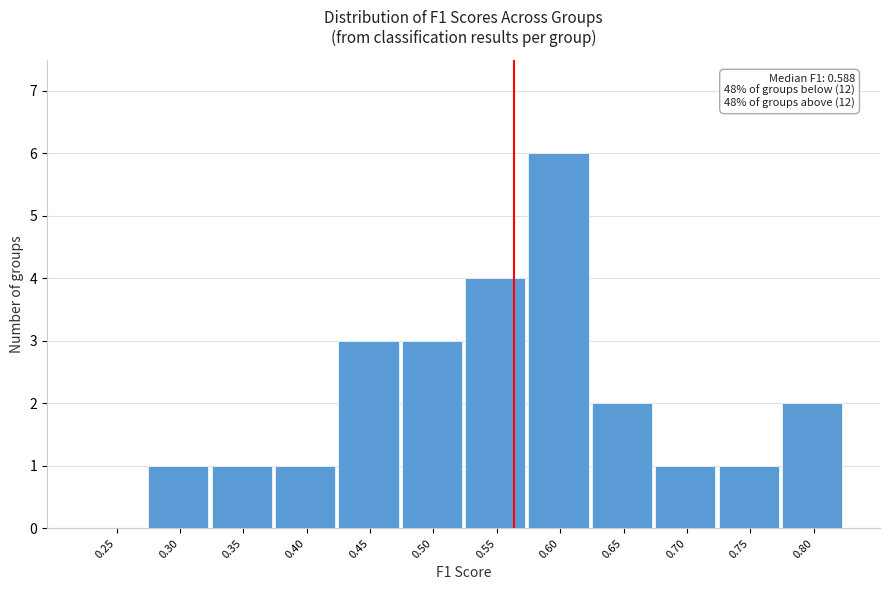

Reading left to right, list all the values displayed in this chart.

0.25=0	0.30=1	0.35=1	0.40=1	0.45=3	0.50=3	0.55=4	0.60=6	0.65=2	0.70=1	0.75=1	0.80=2